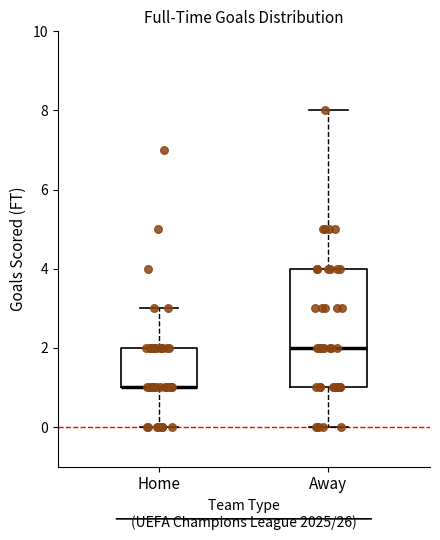

Reading left to right, read every box against the y-axis: the position of its median line, the range the box covers, and the ends of its whiskers. The values are not printed on the chart, so give them approximately, as read against the axis.

Home: median 1 (drawn on the box's lower edge), box 1 to 2, whiskers 0 to 3
Away: median 2, box 1 to 4, whiskers 0 to 8